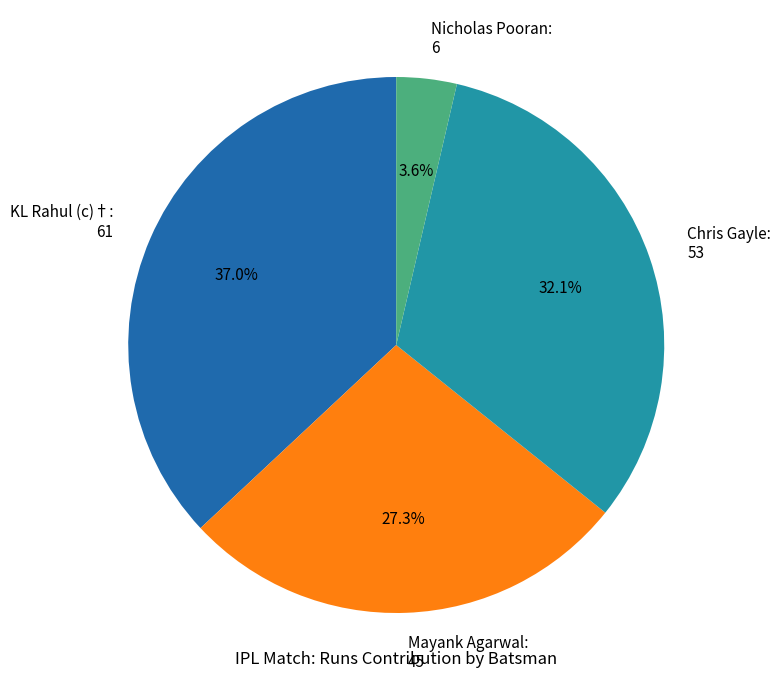

True or false: Chris Gayle accounts for 47% of the total.

False